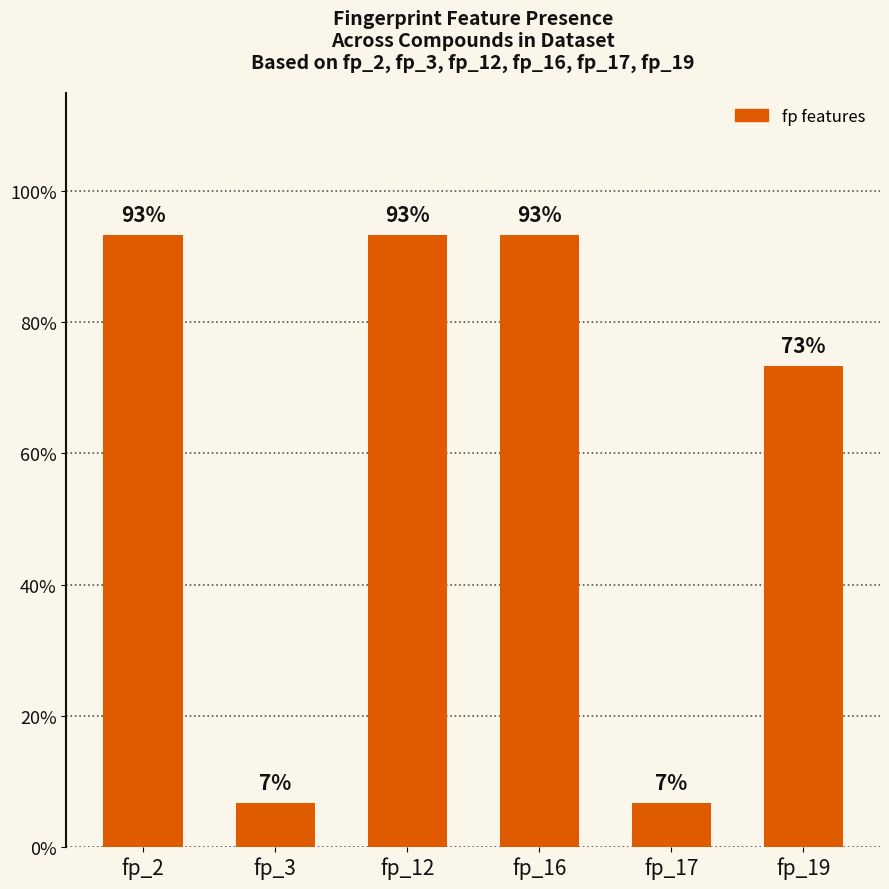

Between fp_2 and fp_3, which is larger?

fp_2